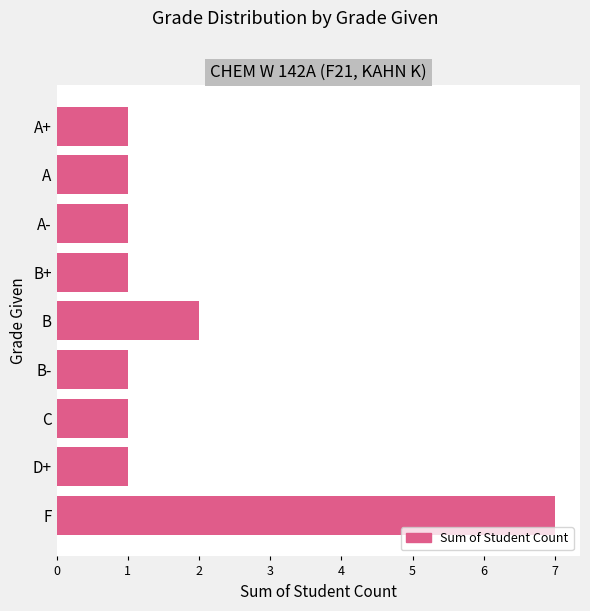

Count the number of data series in this chart.

1